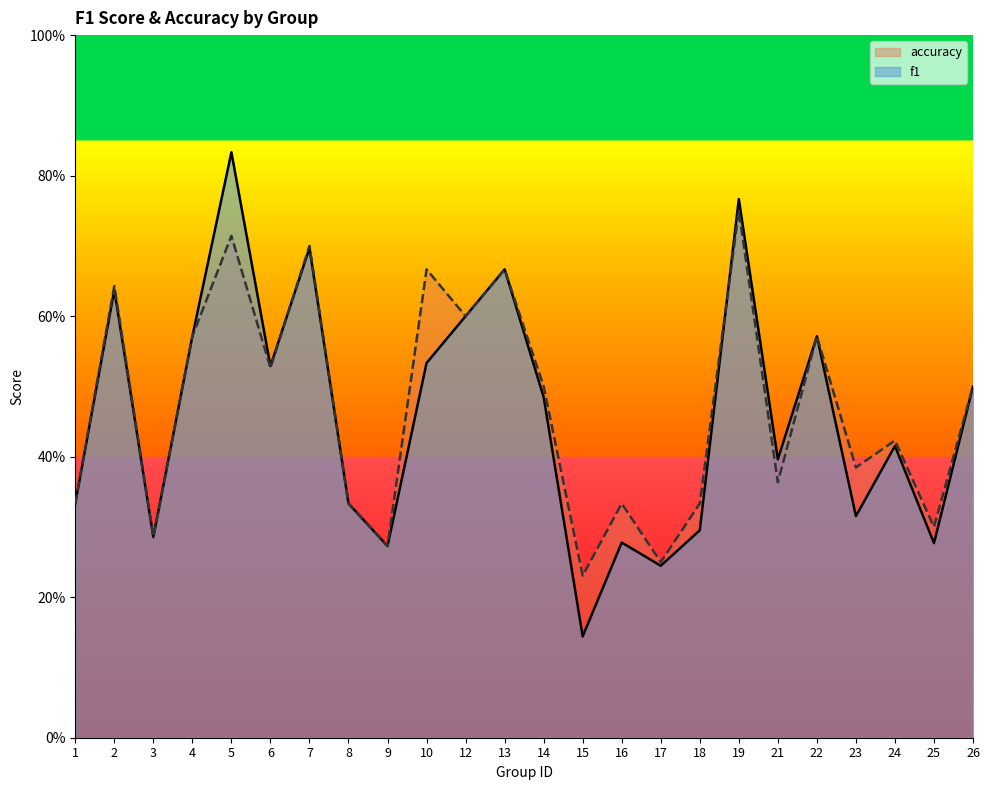

Which series has the largest total across all categories?

accuracy